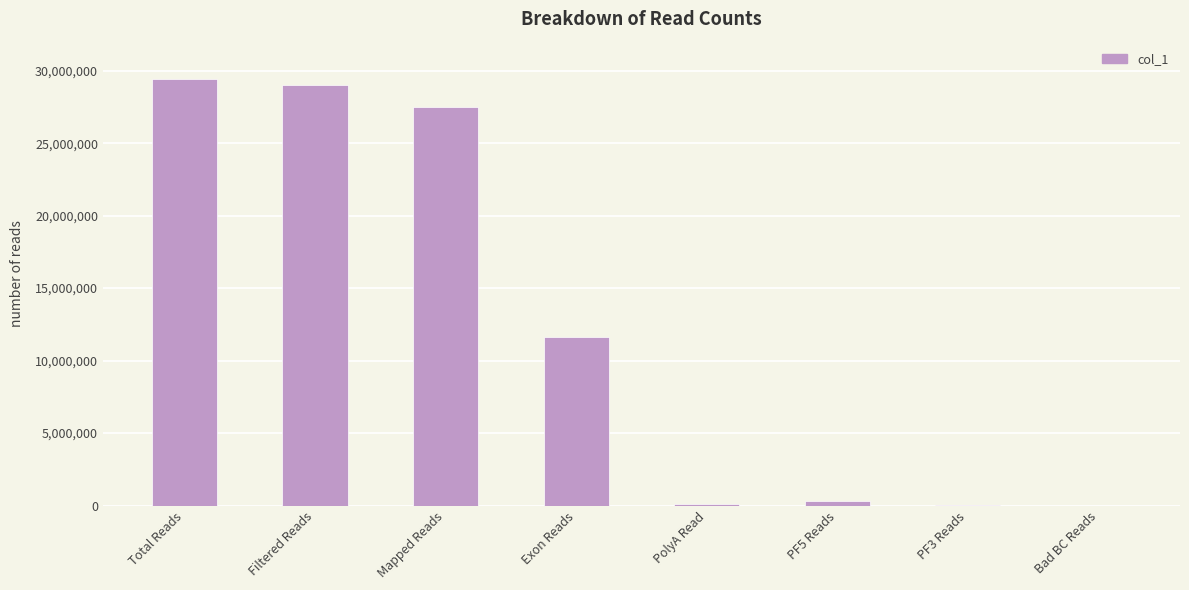

How many series are shown in this chart?

1